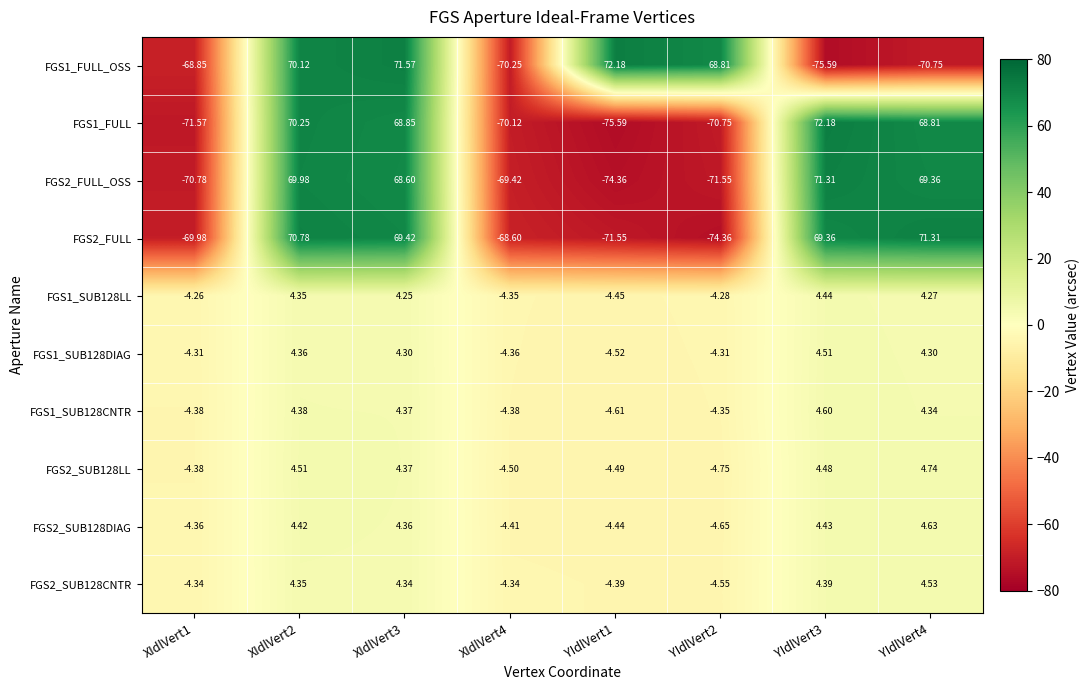

What is the total value across all series at YIdlVert4?

165.5